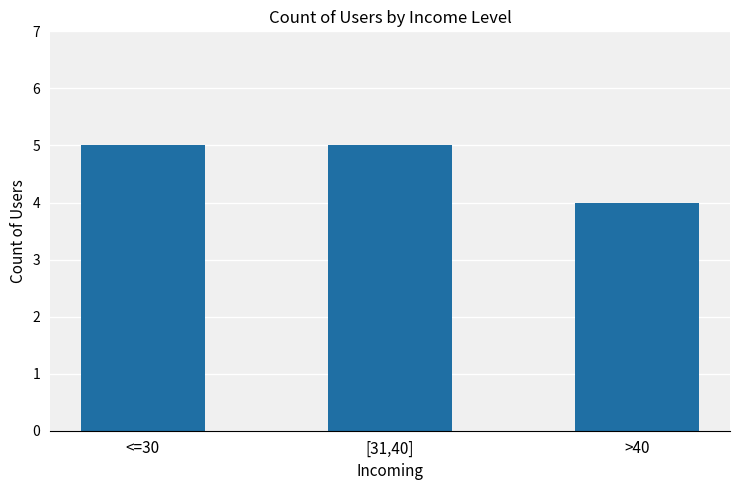

Reading right to left, transcribe all the data shown in this chart.

>40=4	[31,40]=5	<=30=5